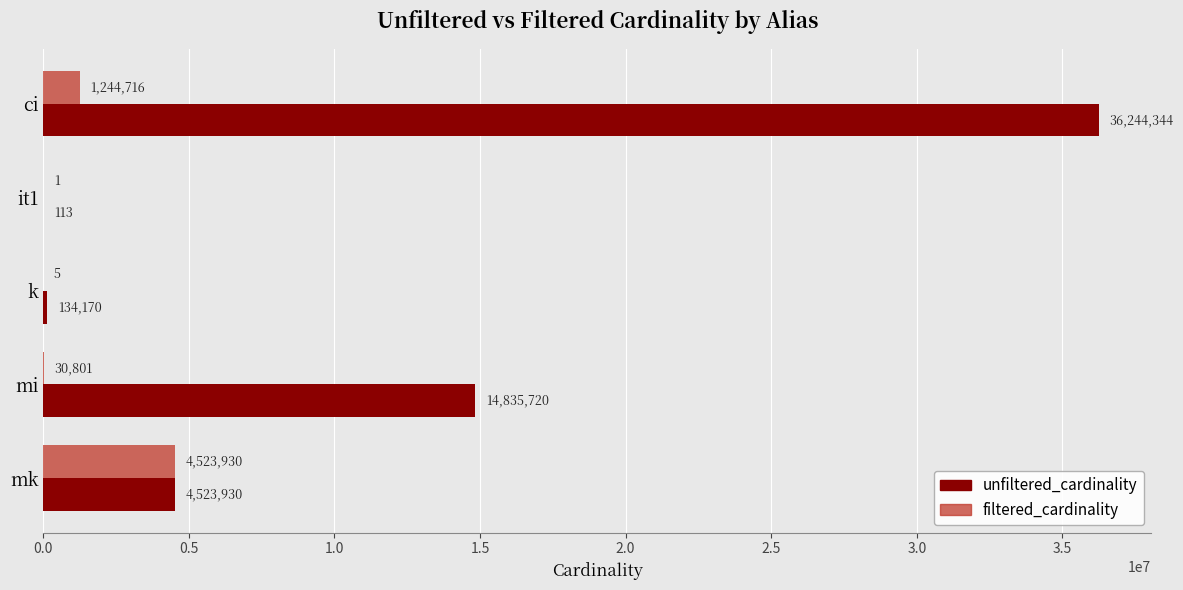

Count the number of categories in the chart.

5